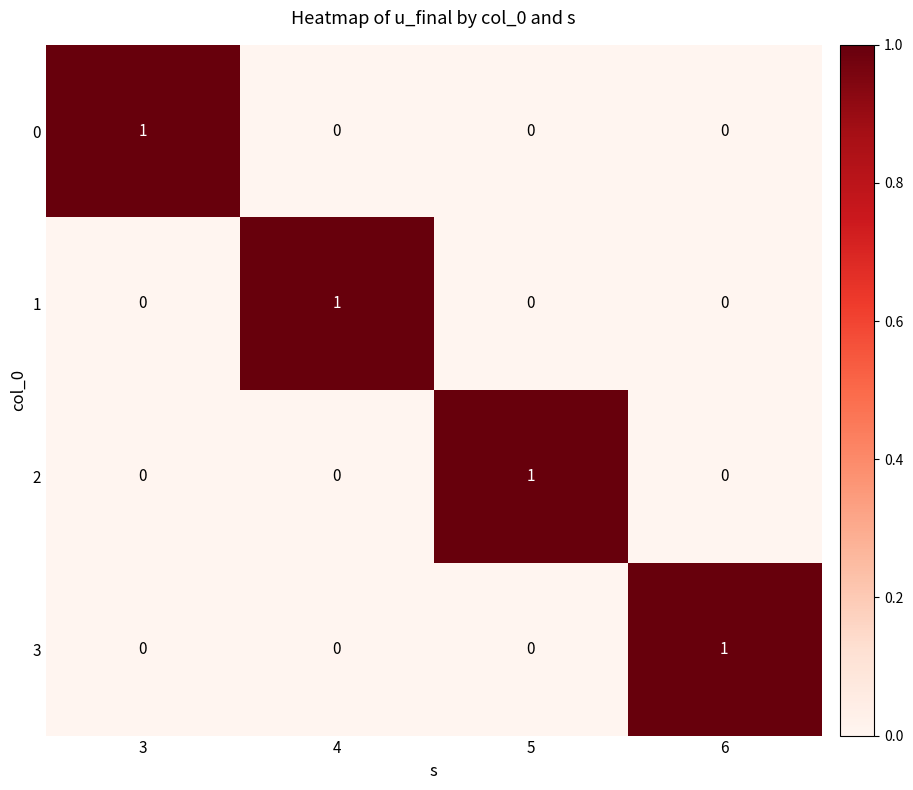

The value of 2 at 4 is -1. True or false?

False